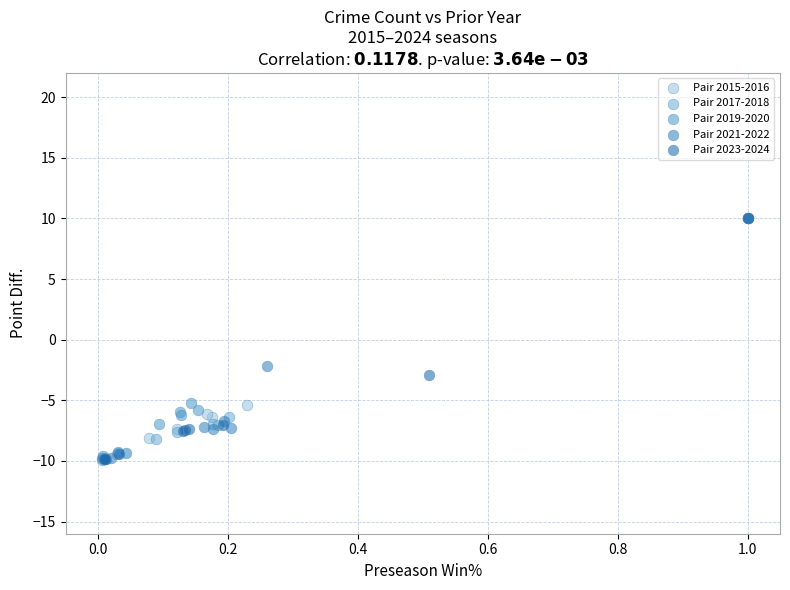

Which series has the largest Y range (max minus min)?

Pair 2017-2018